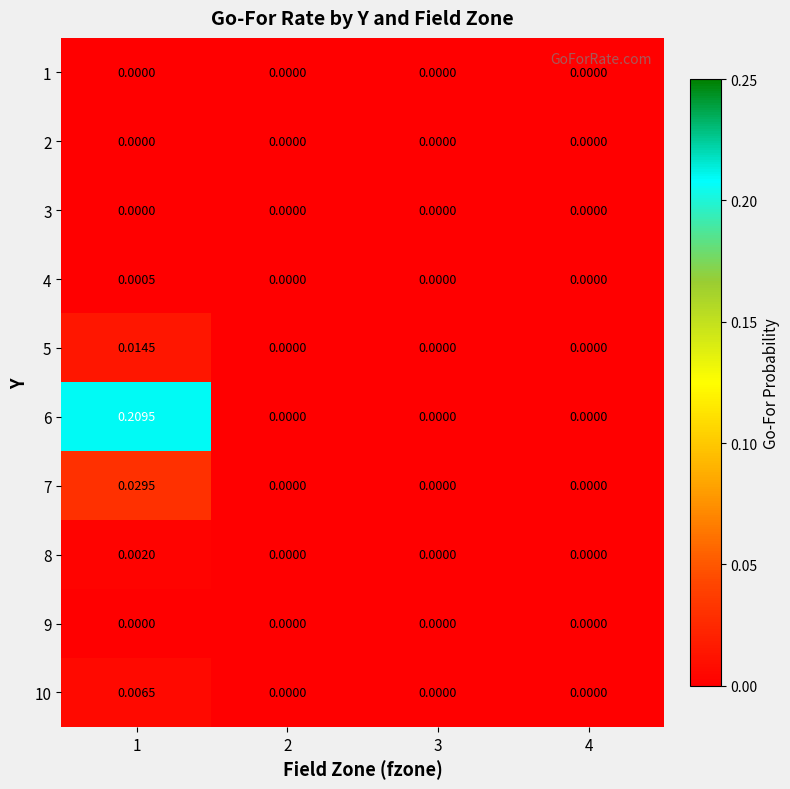

Is the value of 2 at 3 greater than the value of 10 at 1?

No